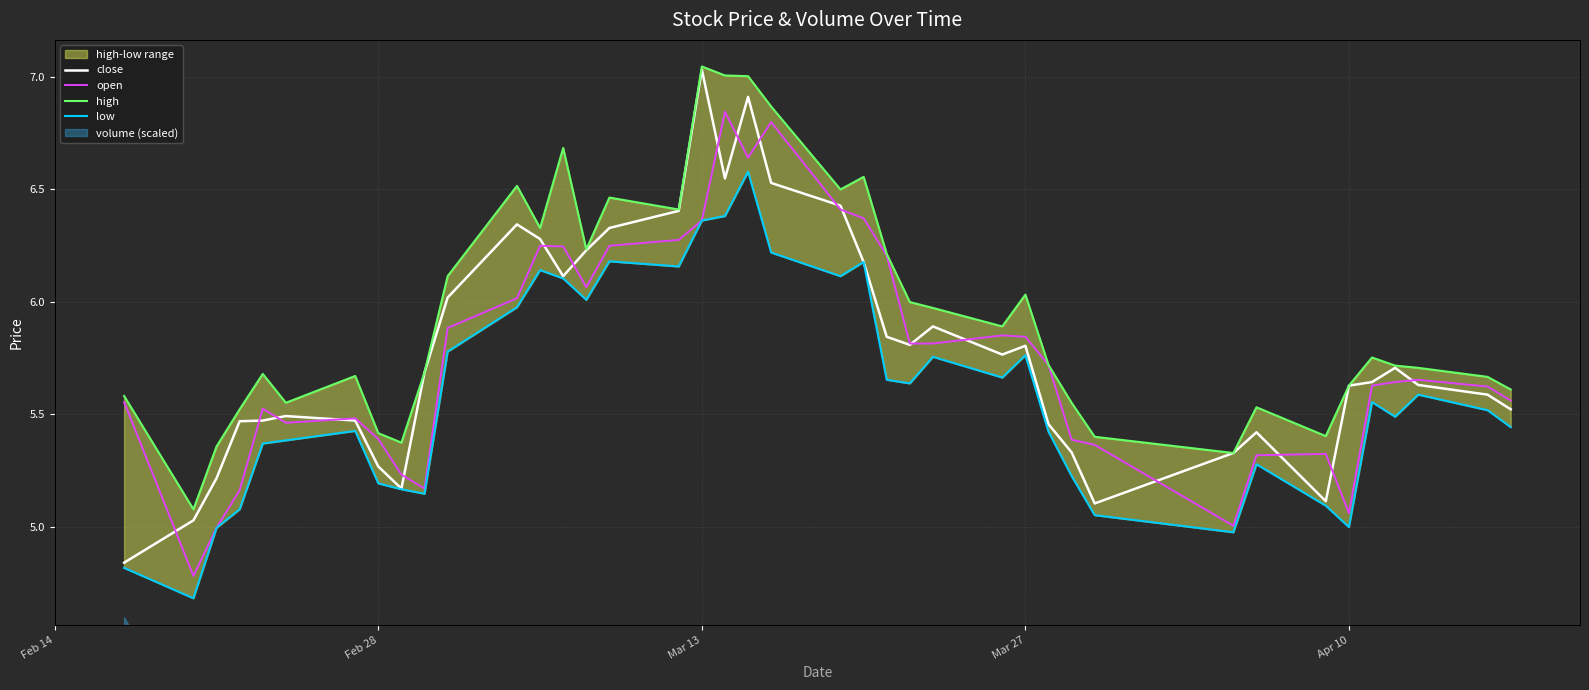

True or false: high and open intersect in this chart.

False